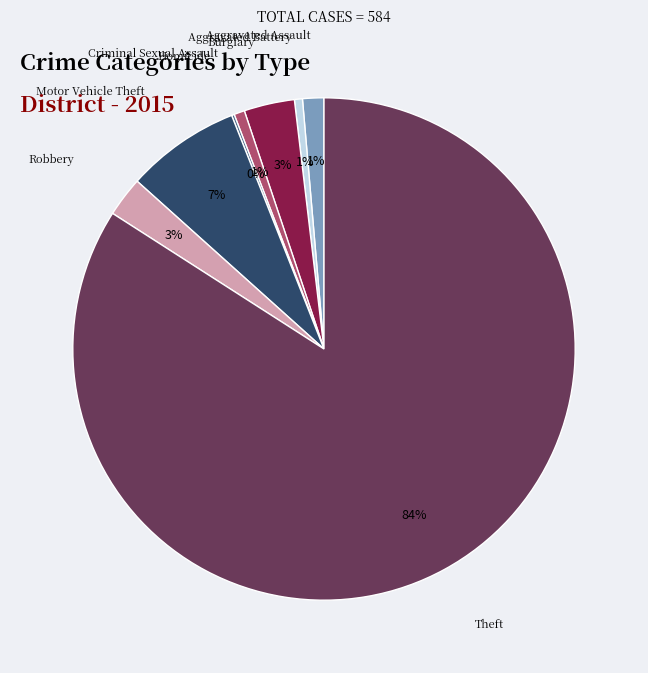

To the nearest percent, what is the difference between the largest and smallest slice percentages?

84%